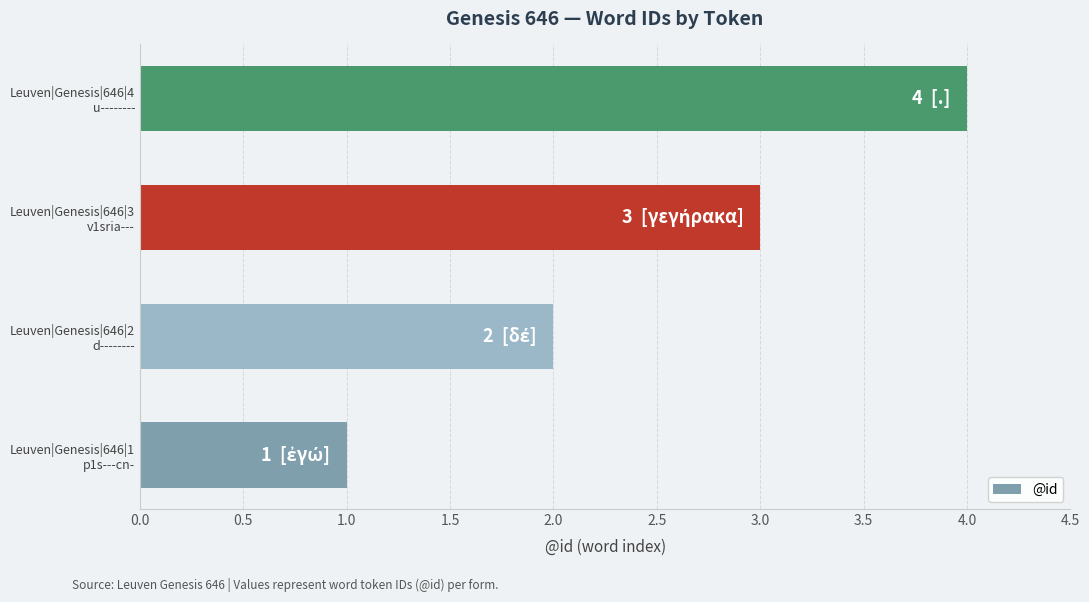

Does the chart contain stacked bars?

No